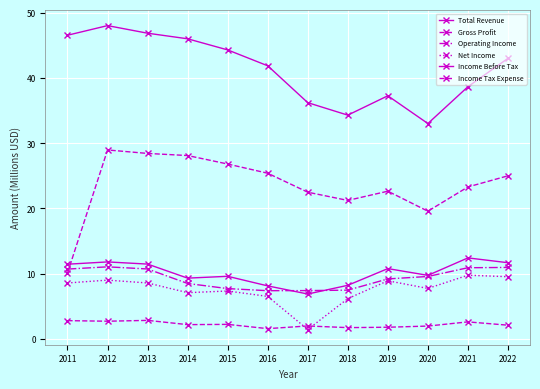

Between which two adjacent categories do Operating Income and Income Before Tax first intersect?

2016 and 2017